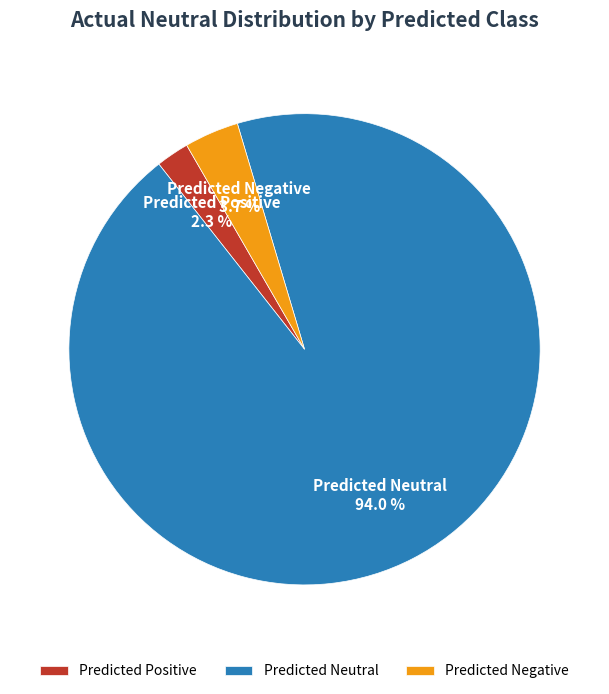

Which category accounts for the majority?

Predicted Neutral